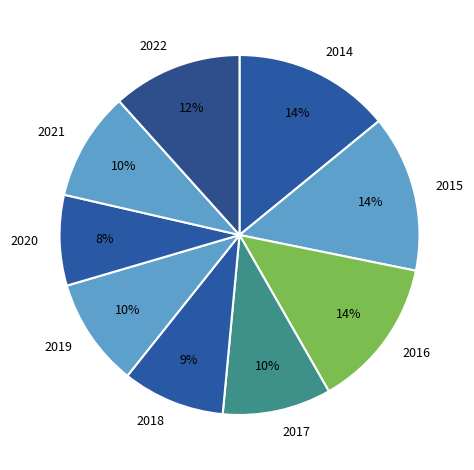

Which category has the smallest portion of the pie?

2020